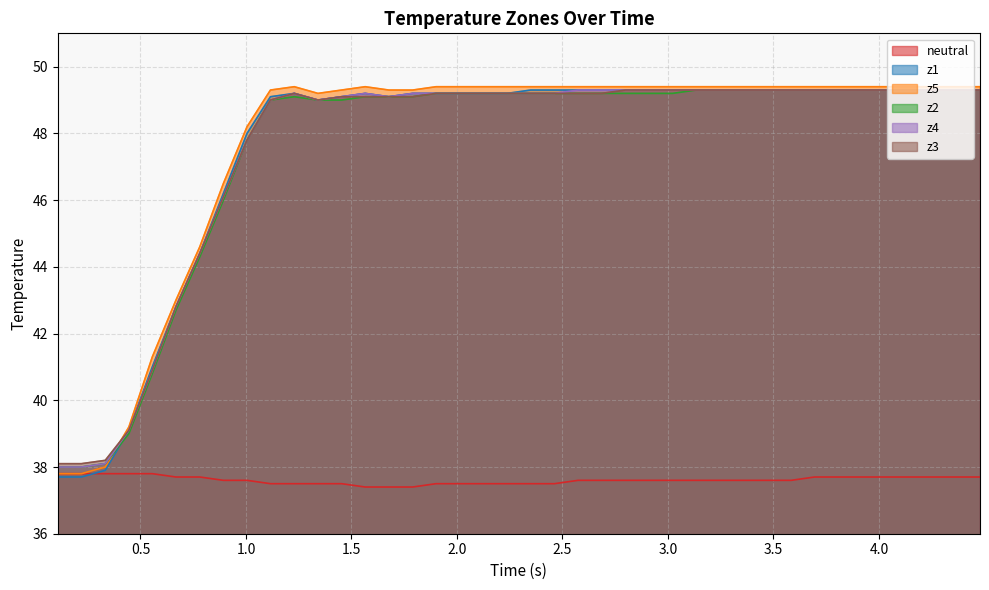

What is the highest value of the z4 series?

49.3